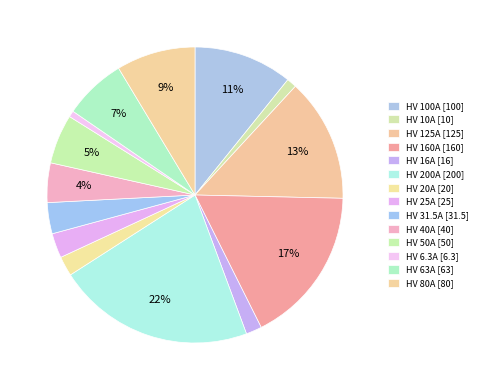

Count the number of slices in the pie.

14